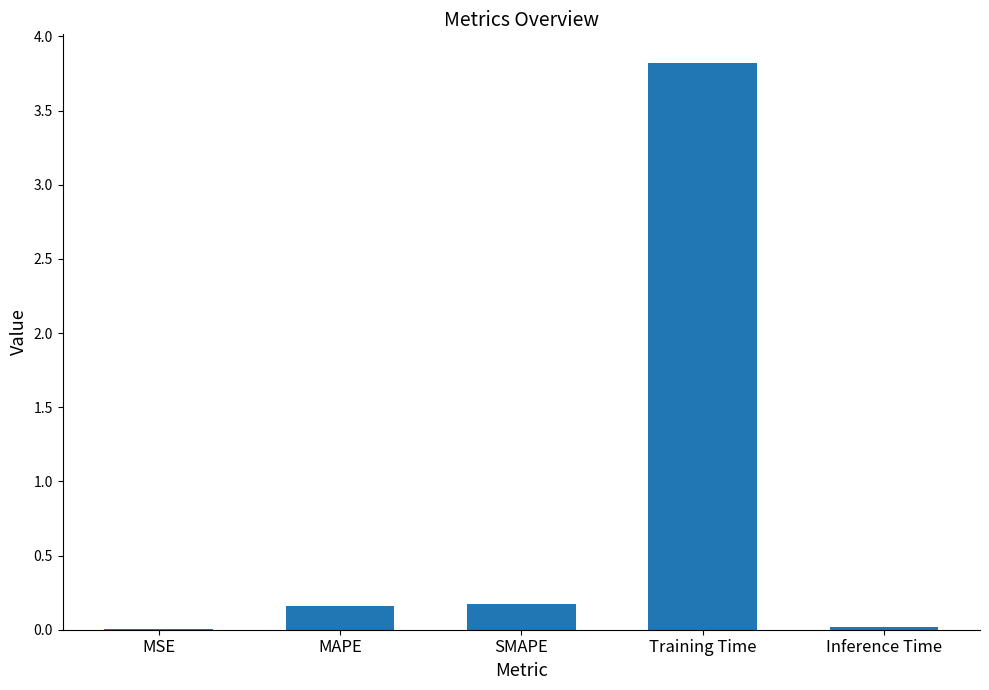

What is the approximate value at Training Time?

3.8